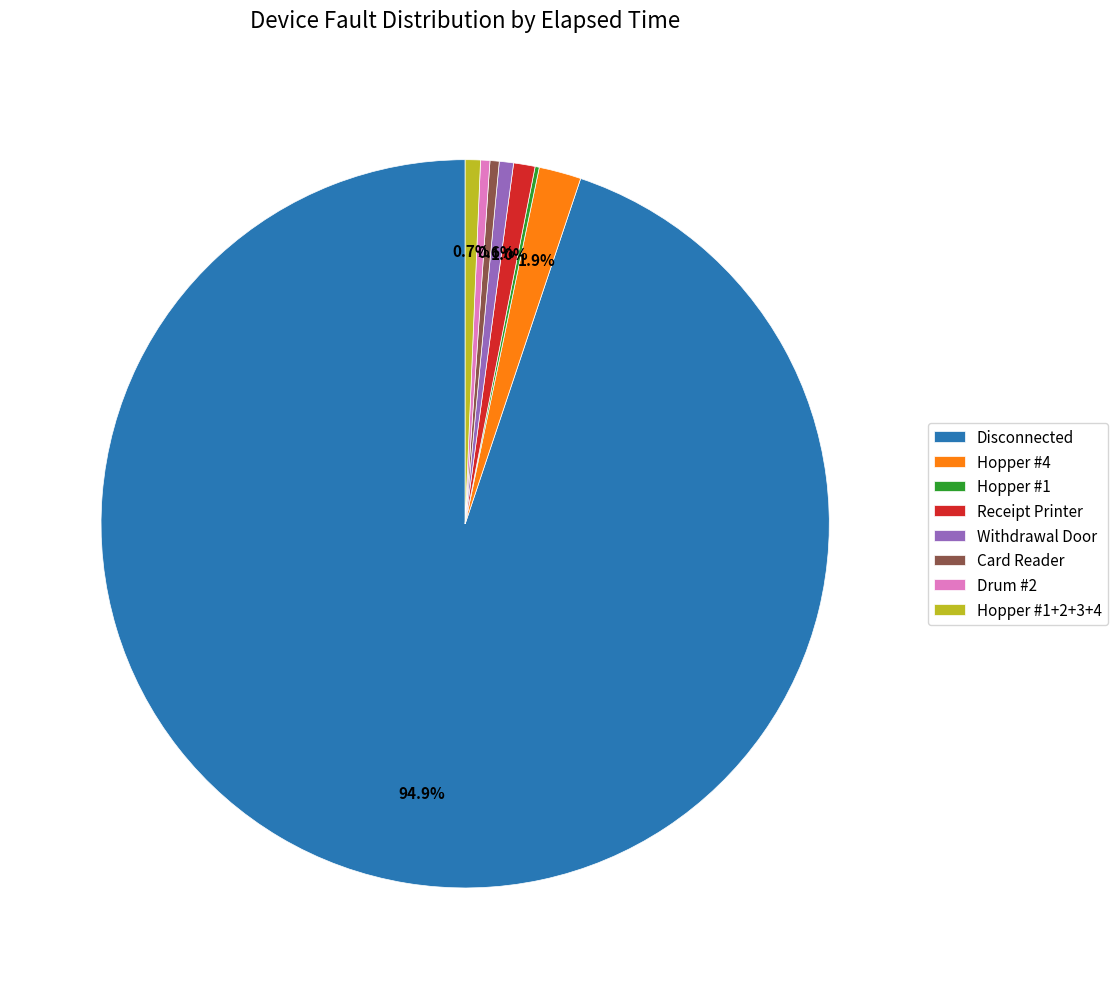

What is the largest slice in the pie chart?

Disconnected